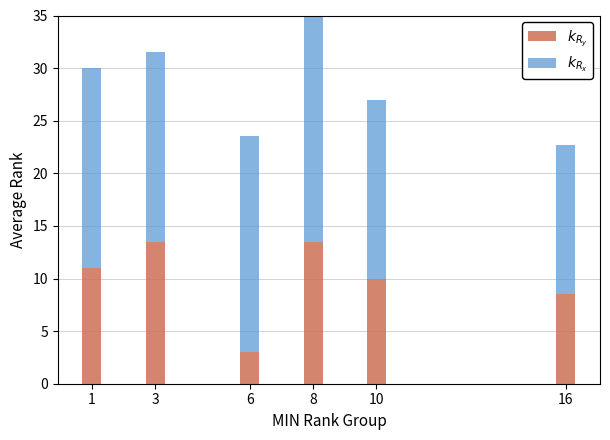

How many data points in $k_{R_y}$ are above 11?

2